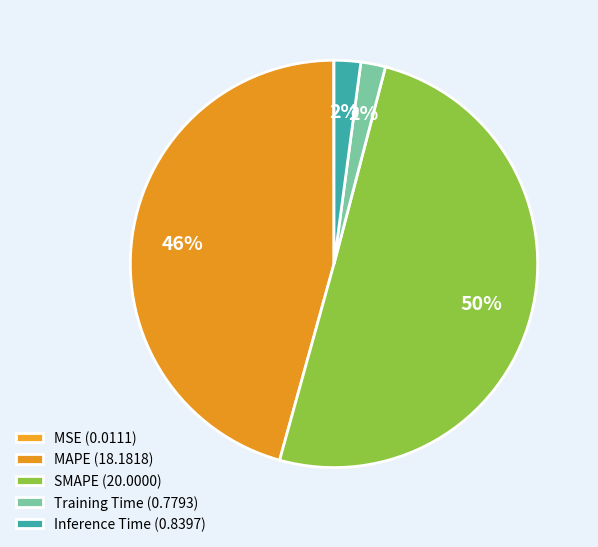

What is the total percentage of MSE and Inference Time?

2.1%